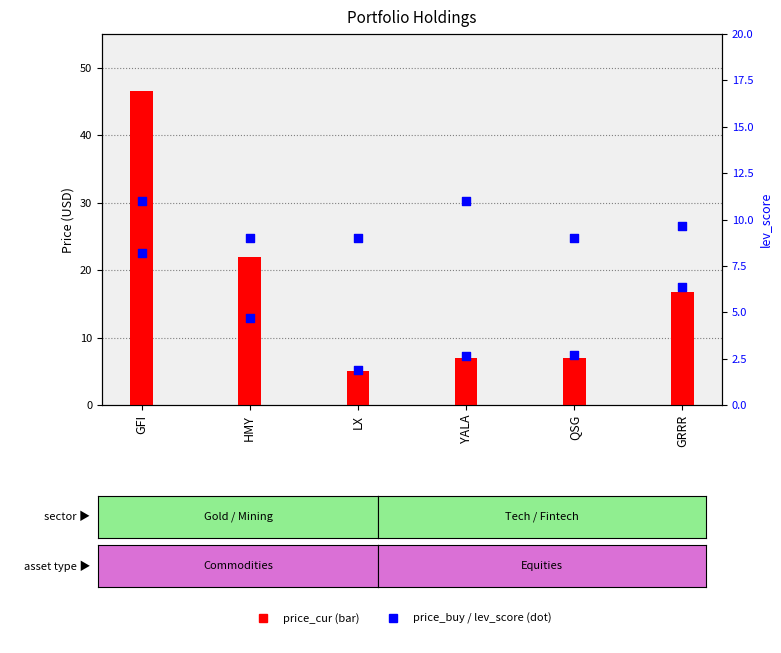

Which series has the largest total across all categories?

price_cur